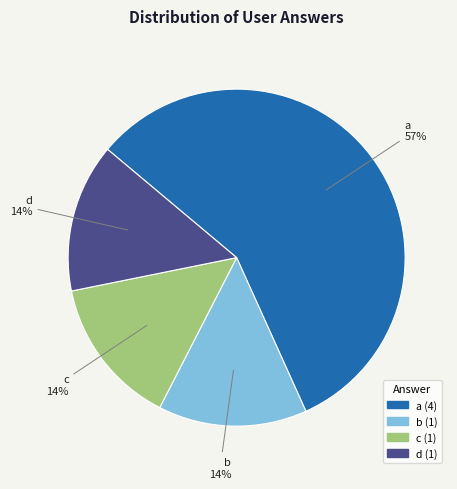

Which has a higher value, d or a?

a